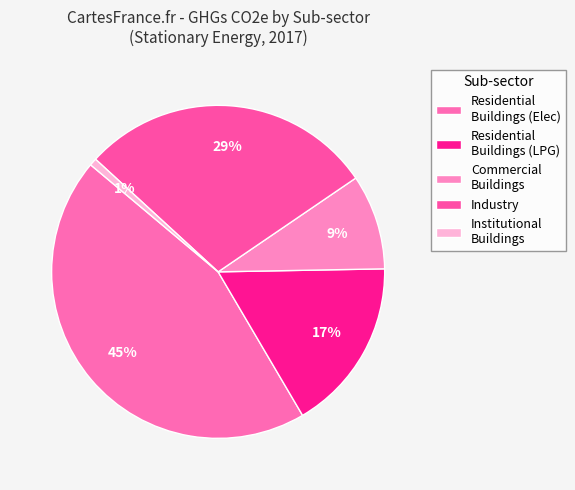

Combined, do Commercial Buildings and Industry account for over 50%?

No